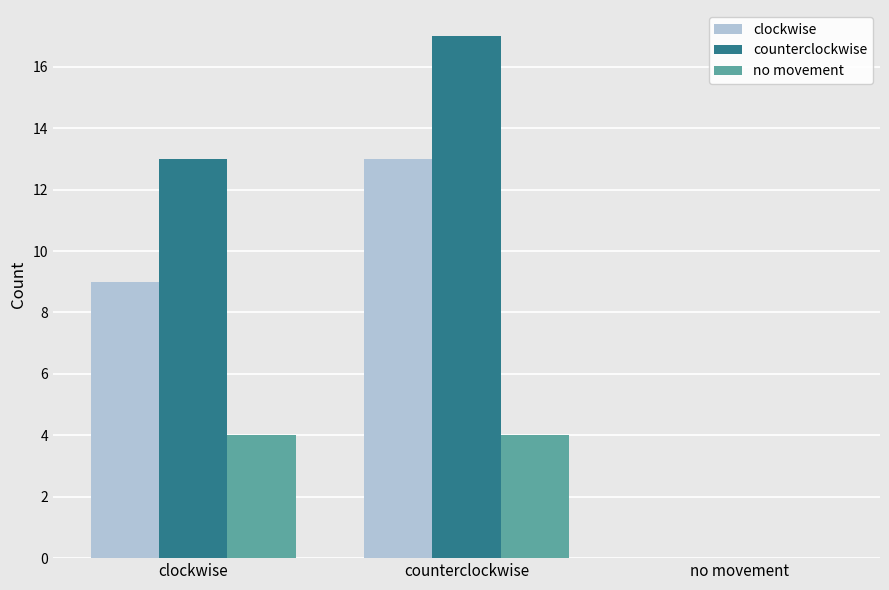

At which category is the sum across all series the highest?

counterclockwise